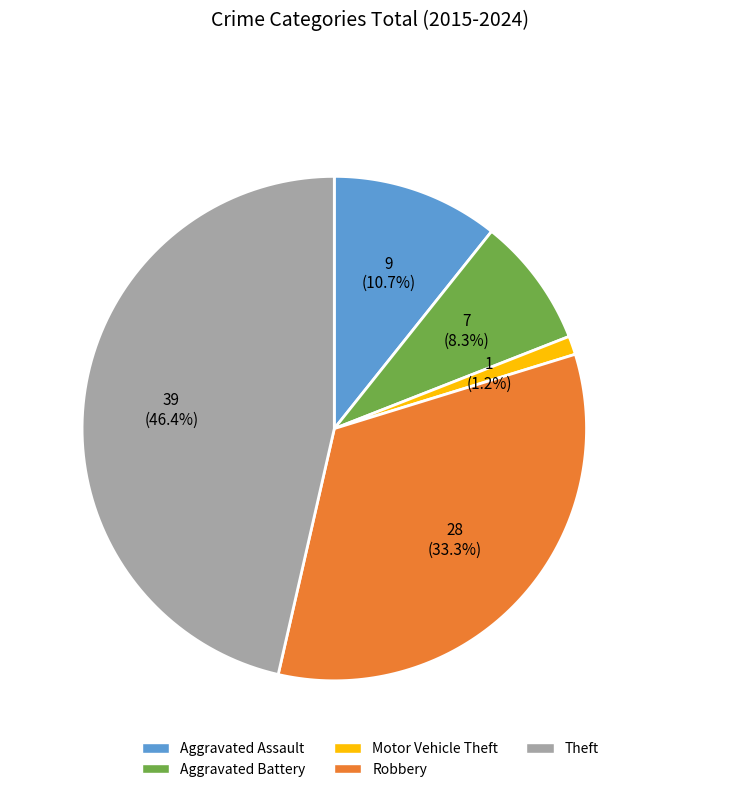

Does Aggravated Assault represent more than half of the total?

No